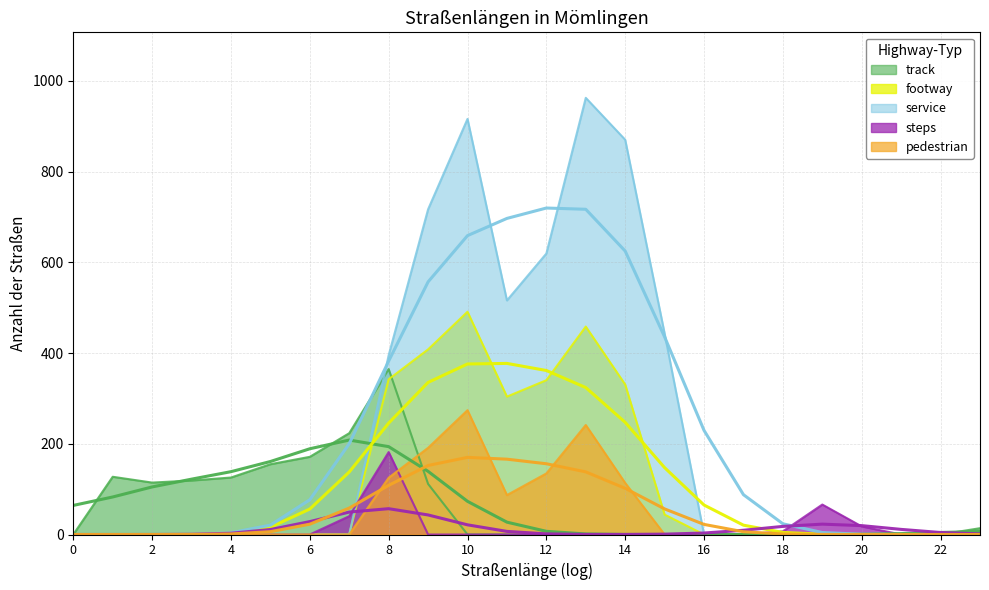

Which series changed the most between 11 and 21?

service